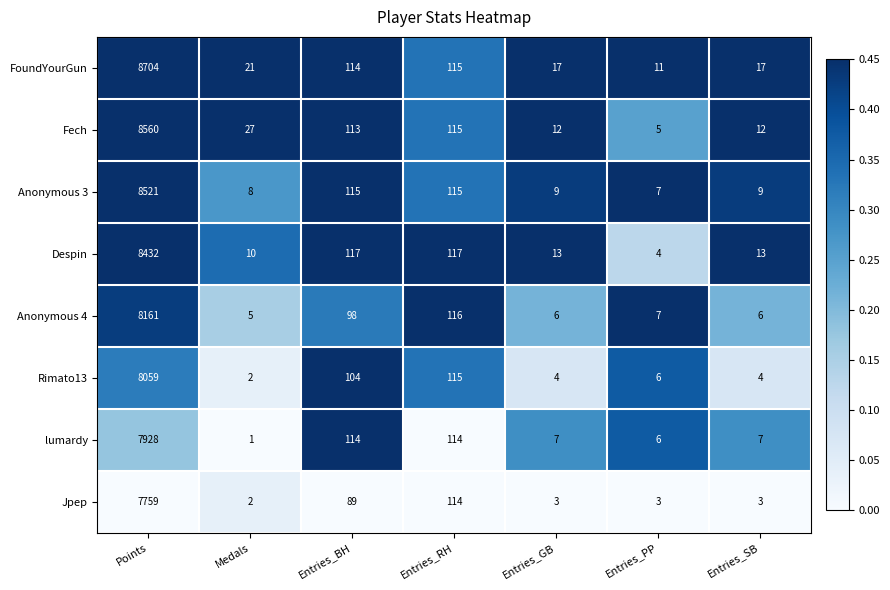

What is the difference between the Anonymous 3 values at Entries_SB and Entries_RH?

106